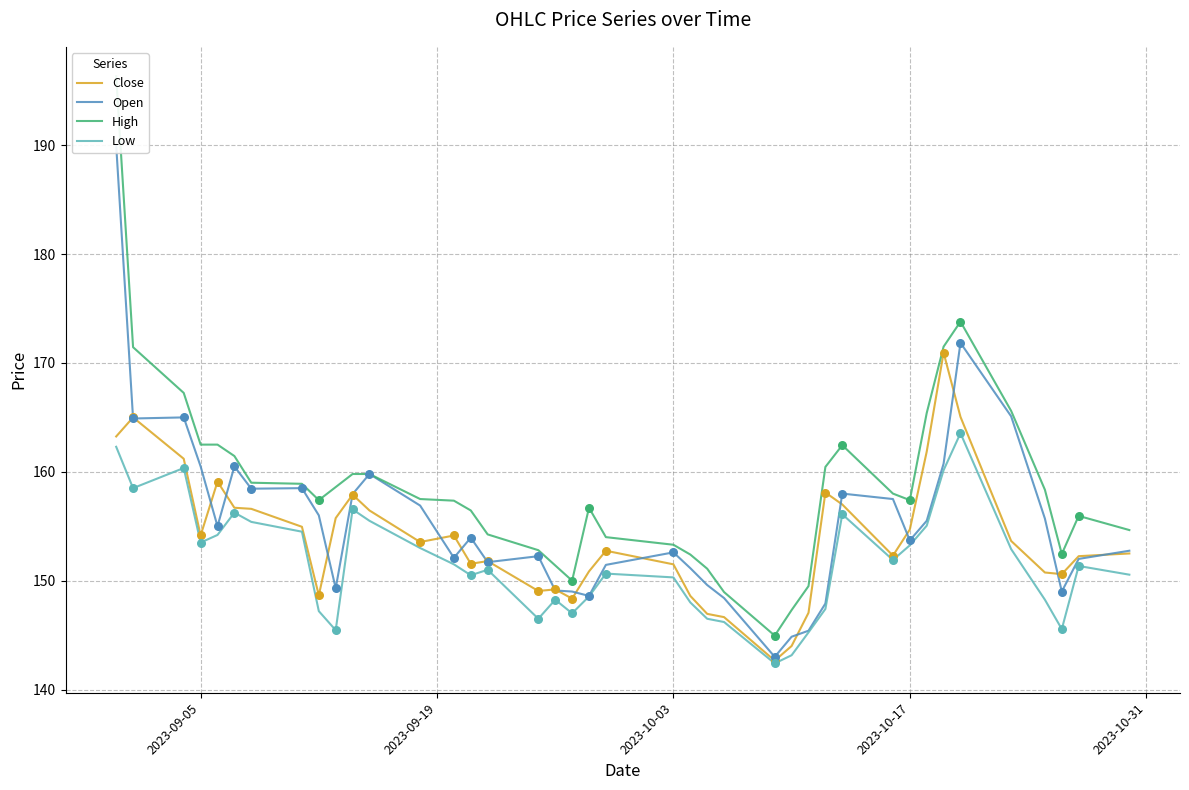

Which series reaches the maximum Y coordinate?

High